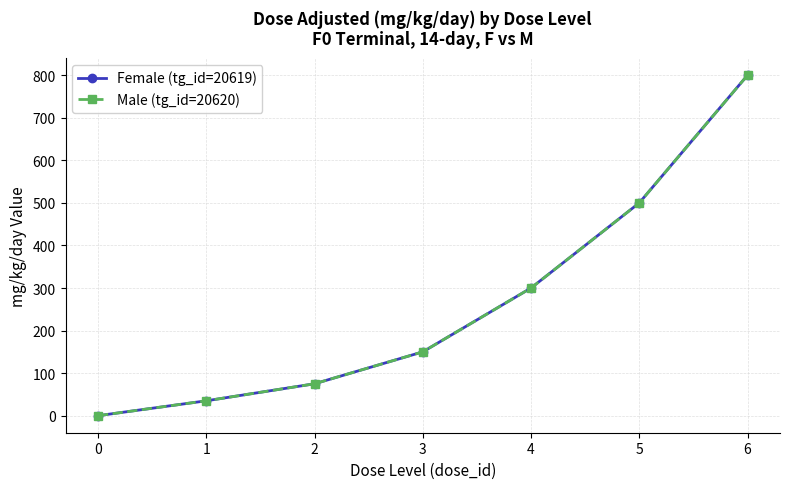

True or false: Male (tg_id=20620) and Female (tg_id=20619) cross at least once.

False